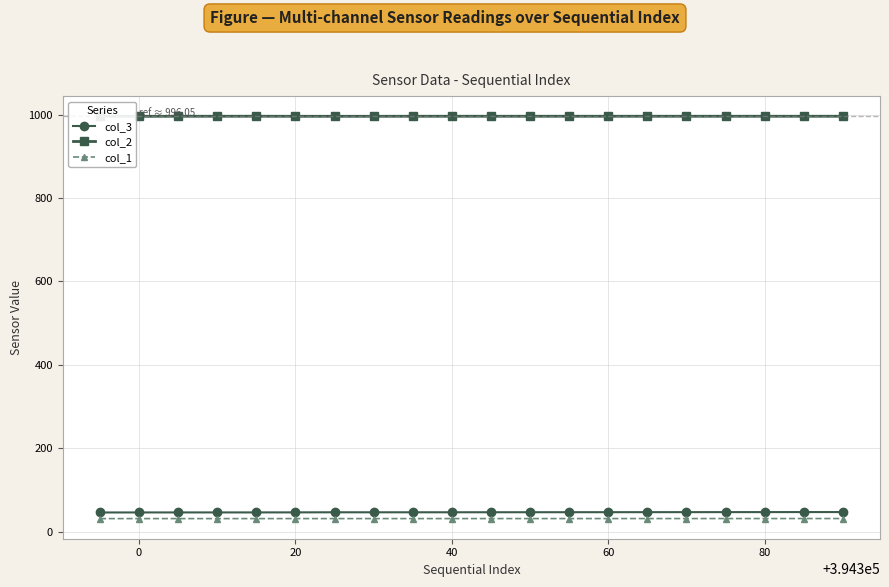

What is the average value of the col_3 series?

46.6